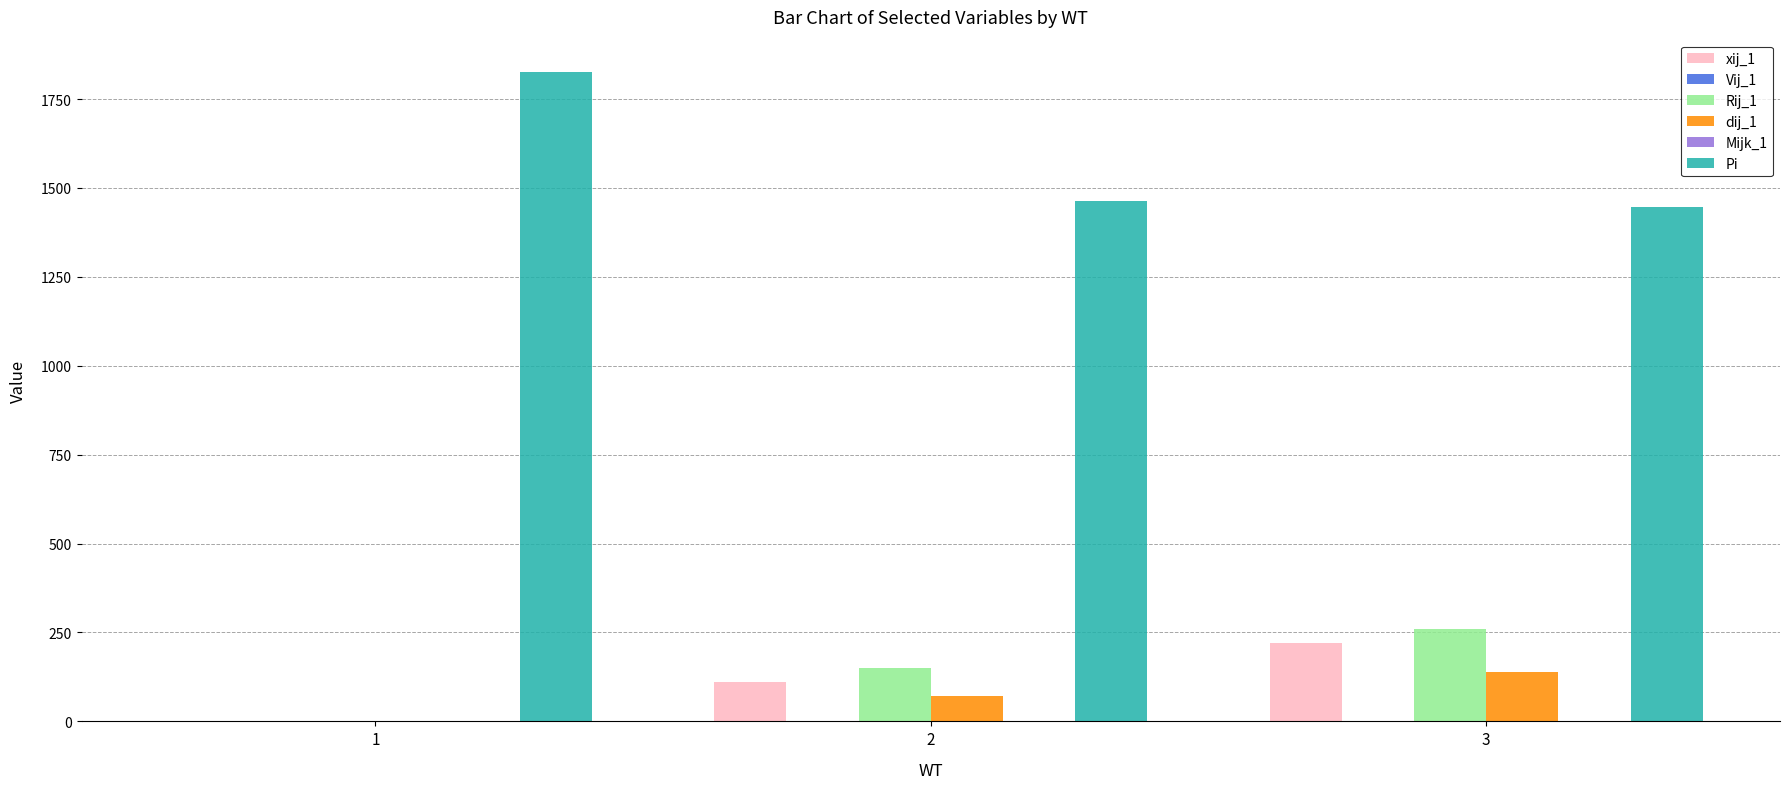

The value of Pi at 3 is 2568.4. True or false?

False